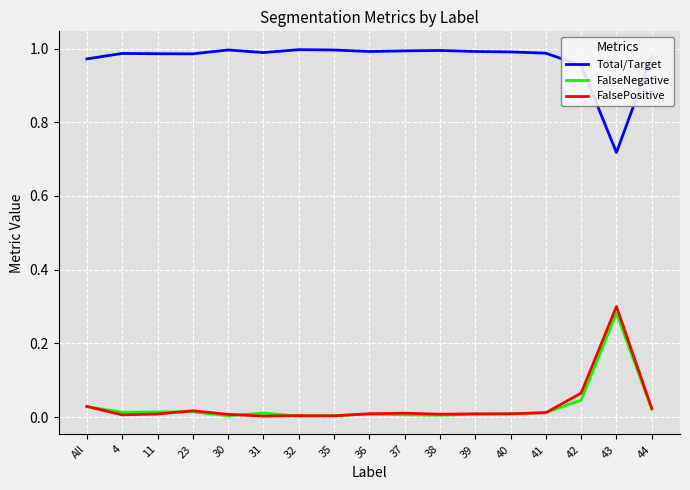

True or false: FalsePositive and Total/Target intersect in this chart.

False